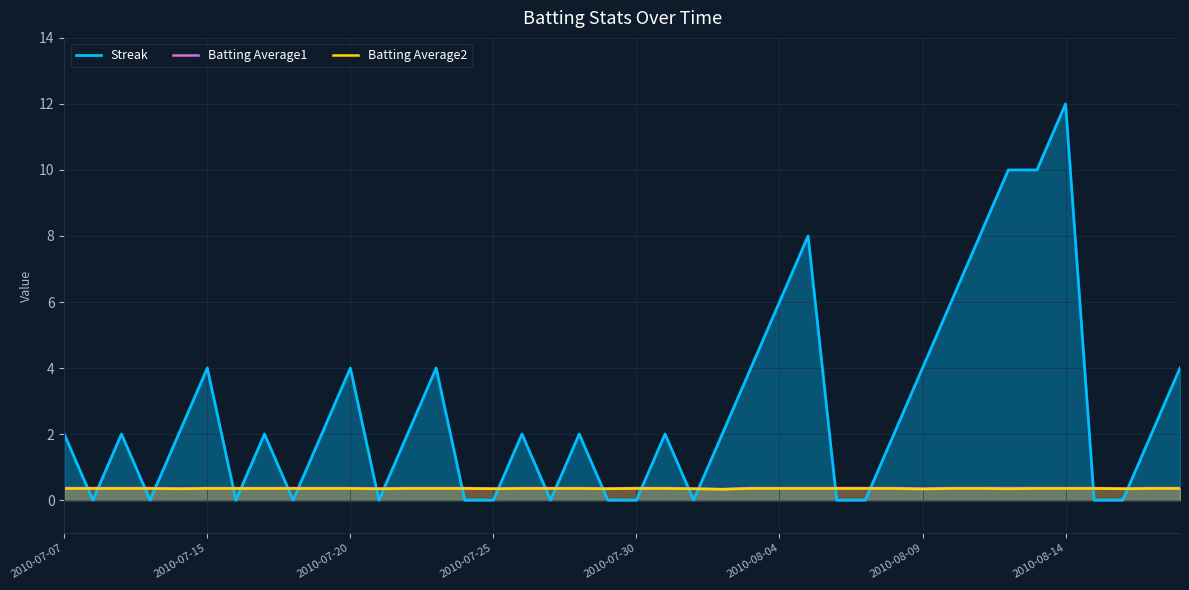

True or false: Batting Average2 and Streak cross at least once.

True